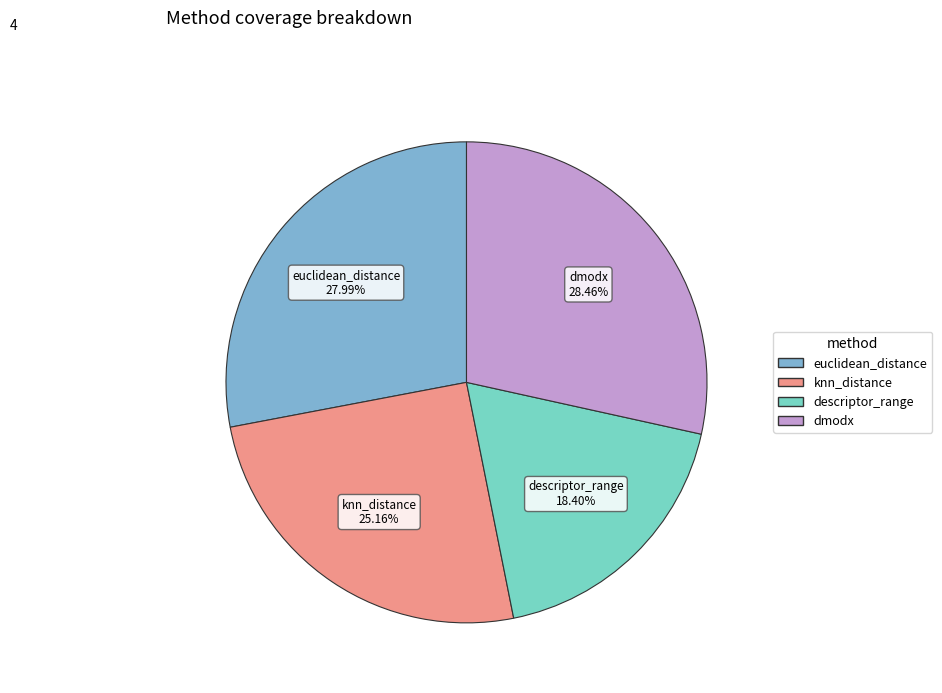

What portion of the pie excludes euclidean_distance?

72.0%